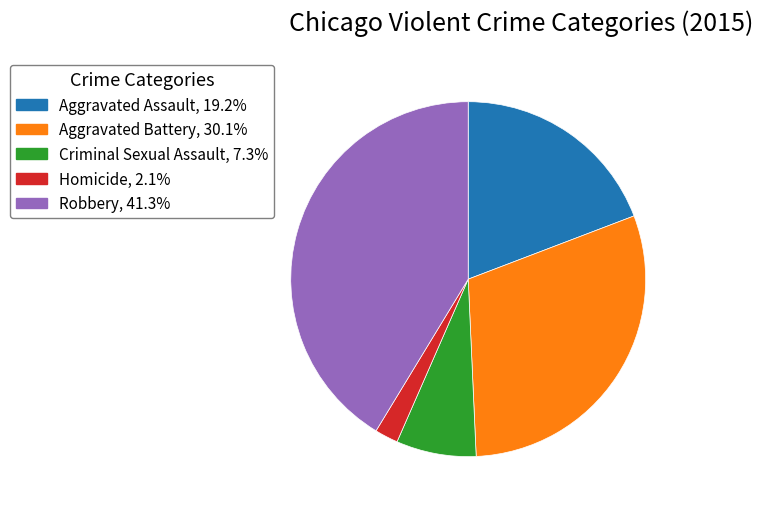

Which has a higher value, Homicide or Aggravated Assault?

Aggravated Assault